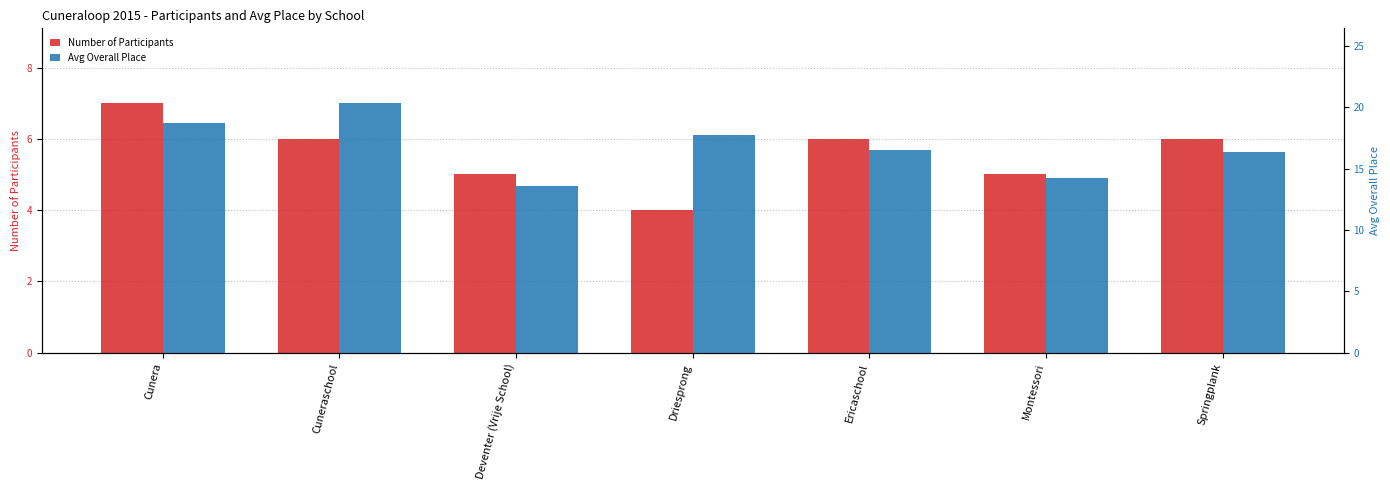

What is the average value of the Number of Participants series?

5.6